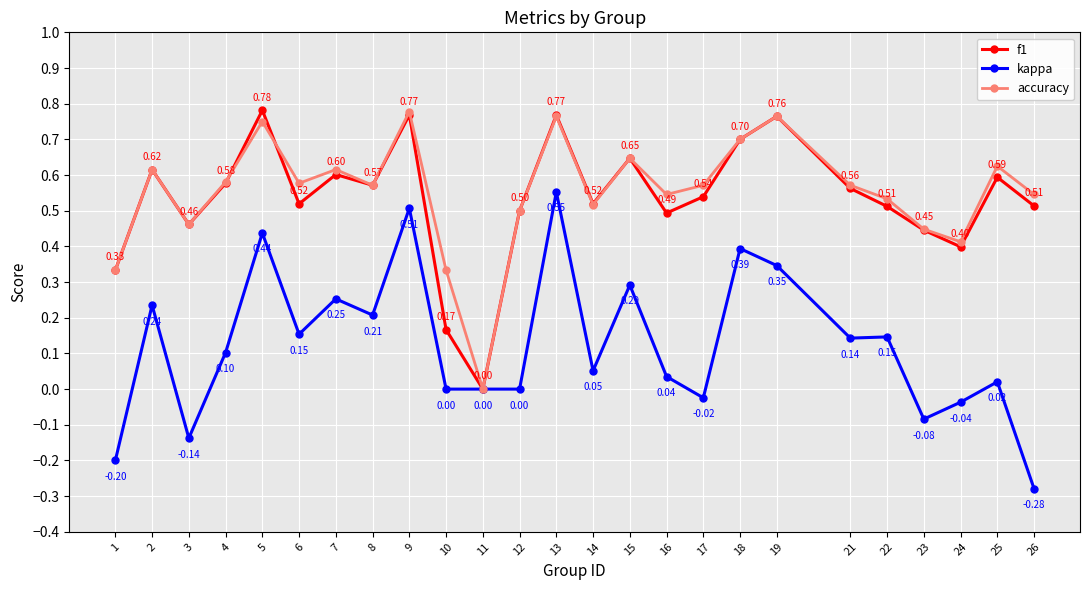

Which category has the highest value in the accuracy series?

9